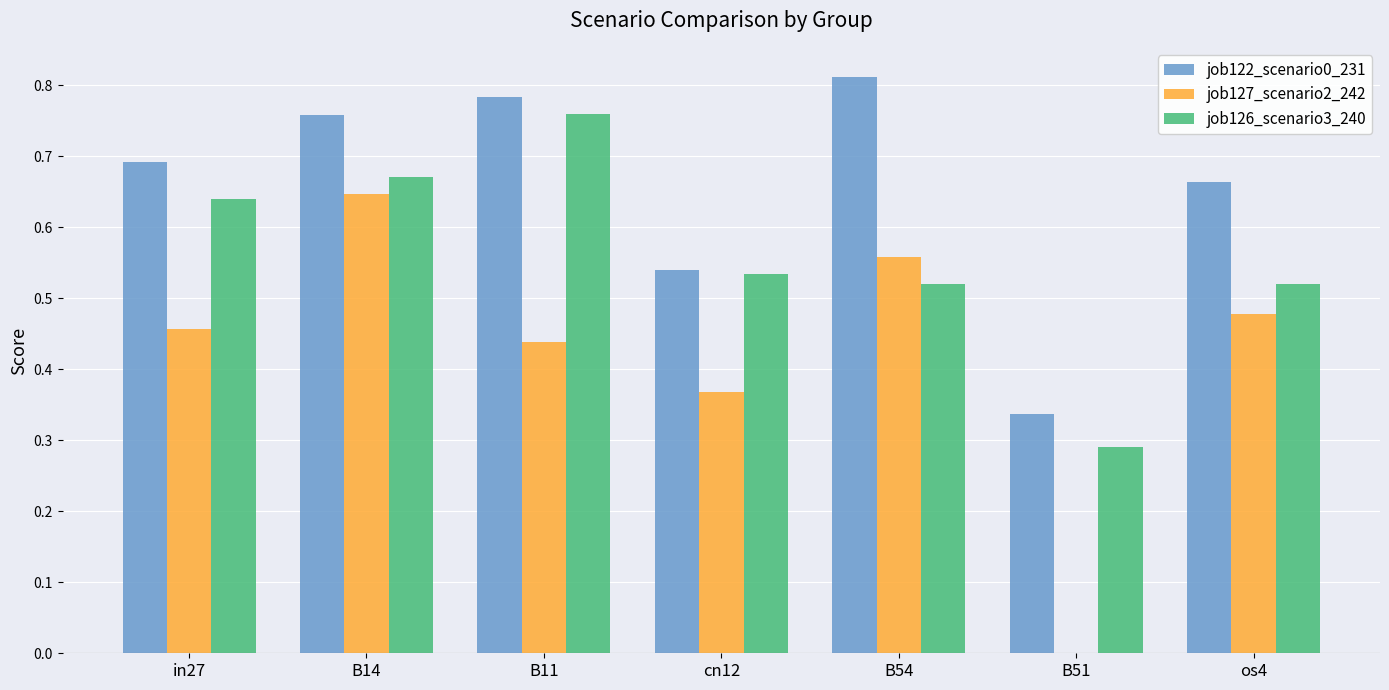

The value of job127_scenario2_242 at cn12 is 0.2. True or false?

False